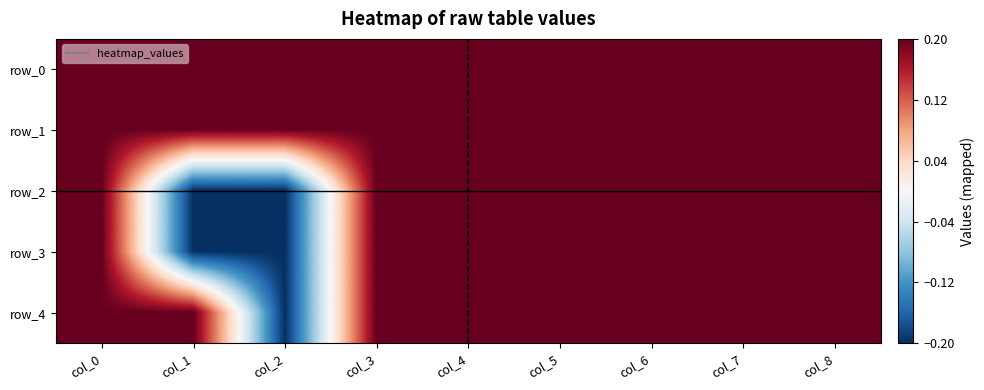

How many series are shown in this chart?

5